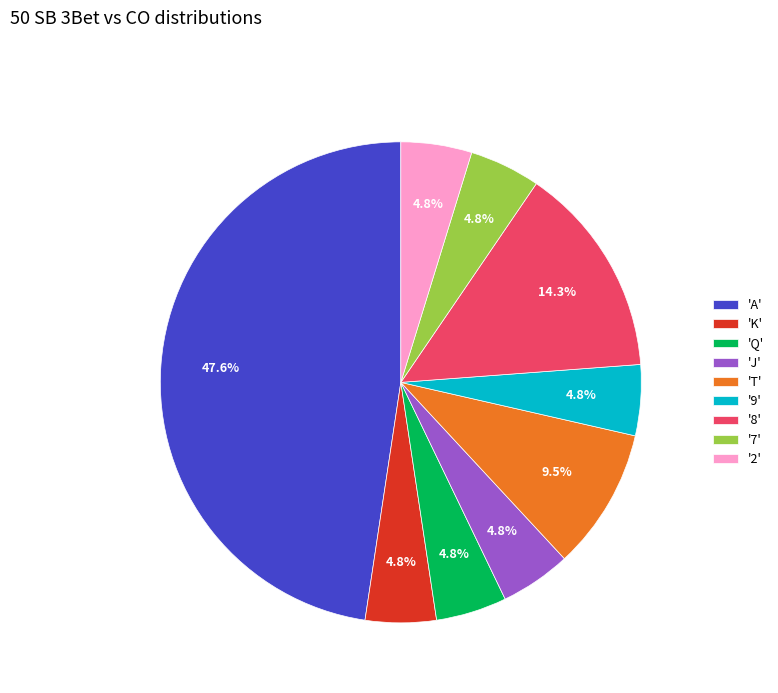

How many segments does this pie chart have?

9